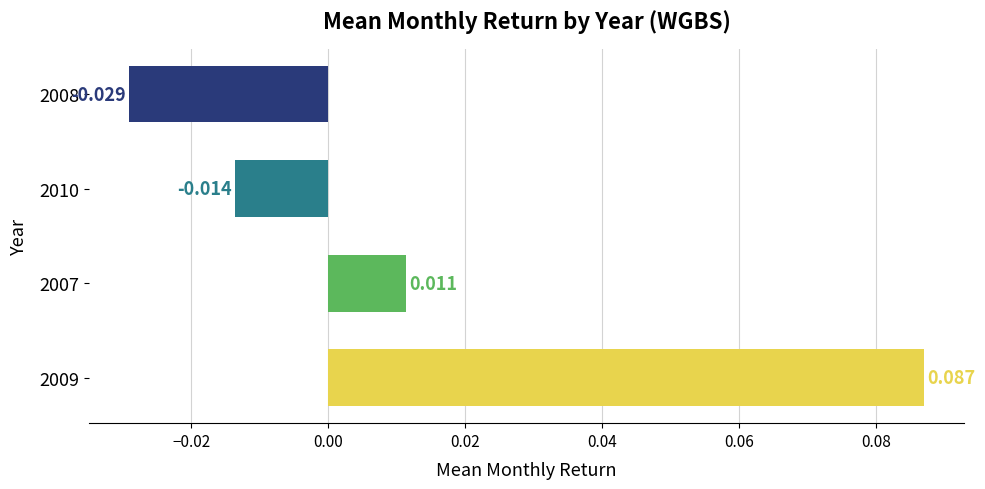

Does the chart contain any negative values?

Yes